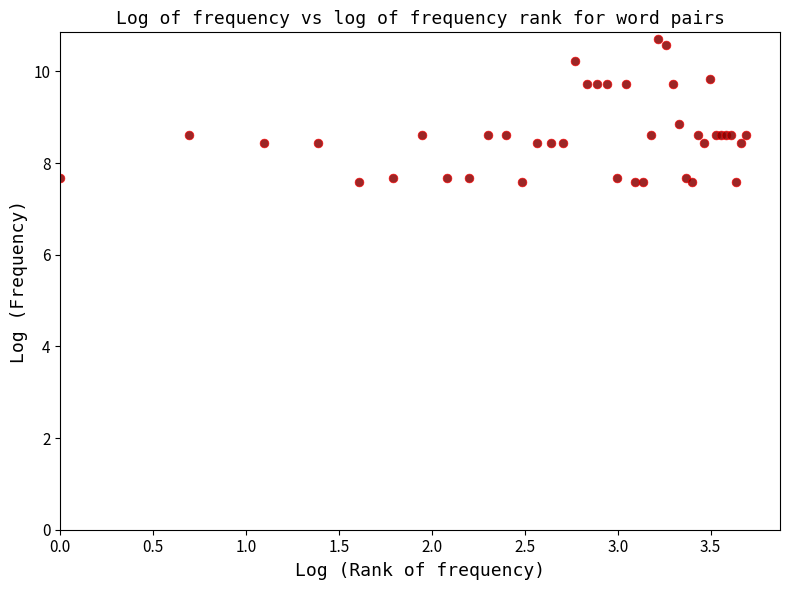

What Y value in the scatter plot is closest to 9?

8.9